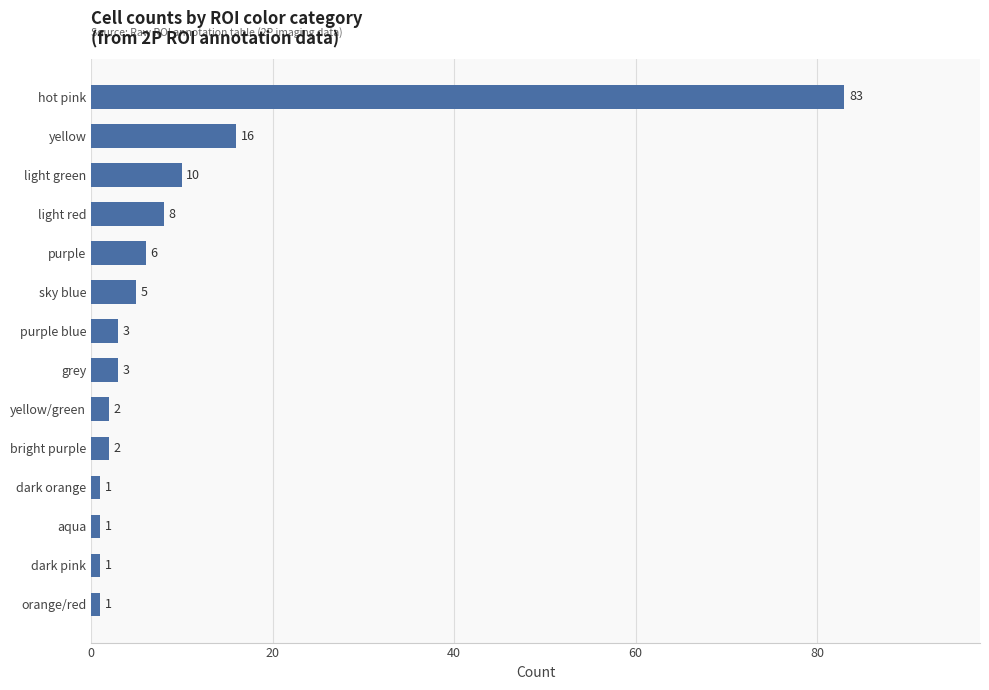

What is the minimum value shown in the chart?

1